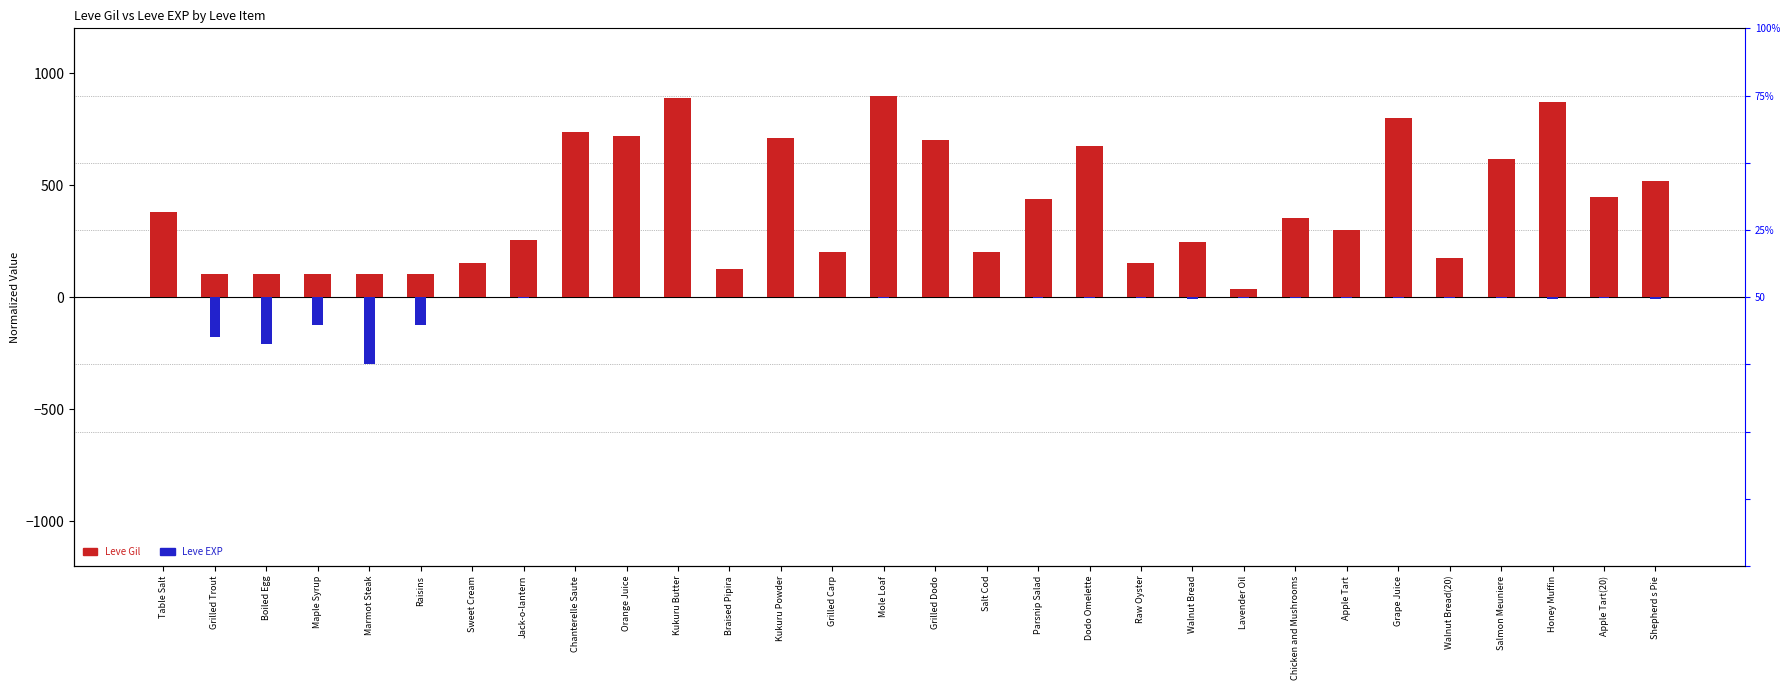

At which category is the sum across all series the highest?

Mole Loaf